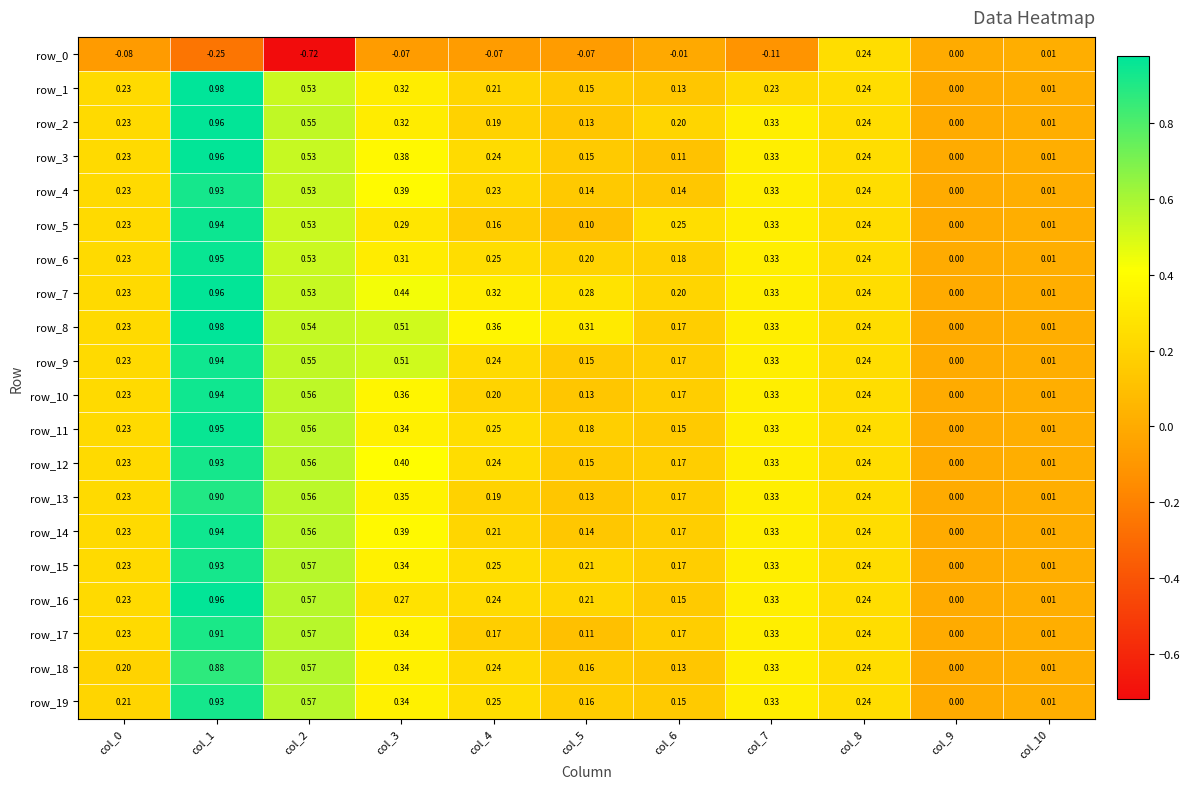

At which label is row_8 closest to 0?

col_9